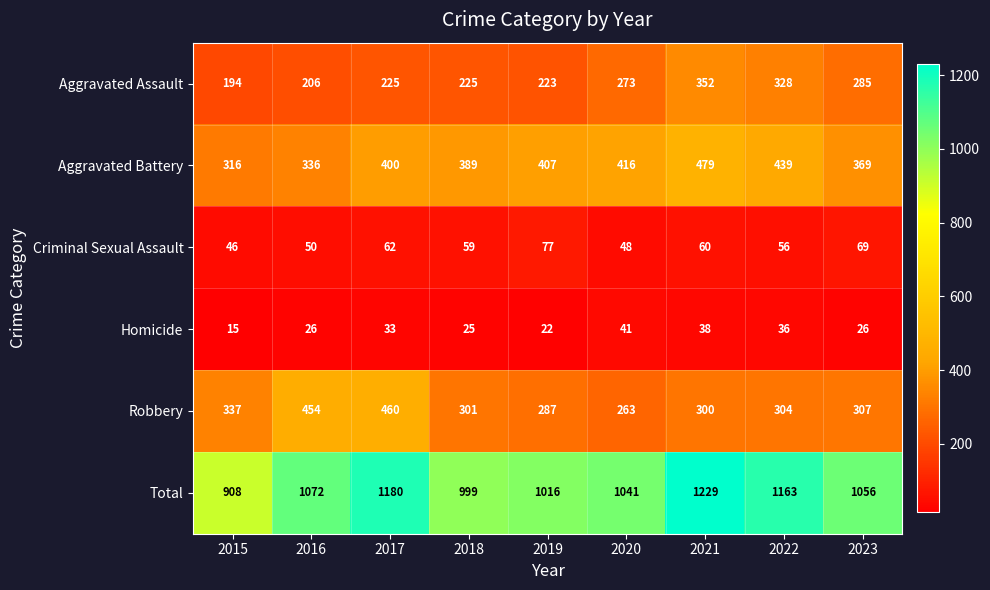

Rank the series by their maximum value, from highest to lowest.

Total, Aggravated Battery, Robbery, Aggravated Assault, Criminal Sexual Assault, Homicide